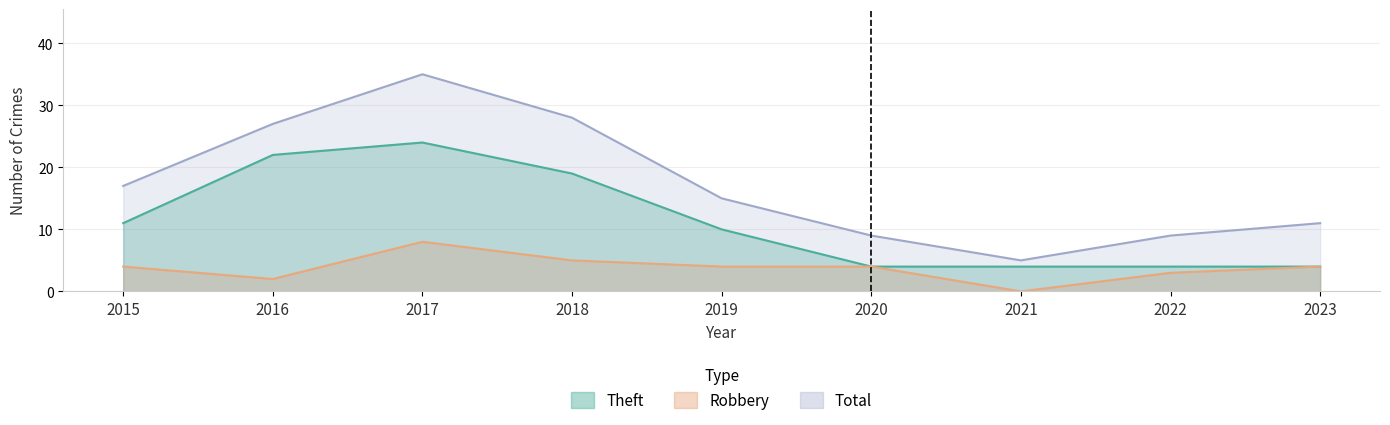

How many lines are shown in the chart?

3